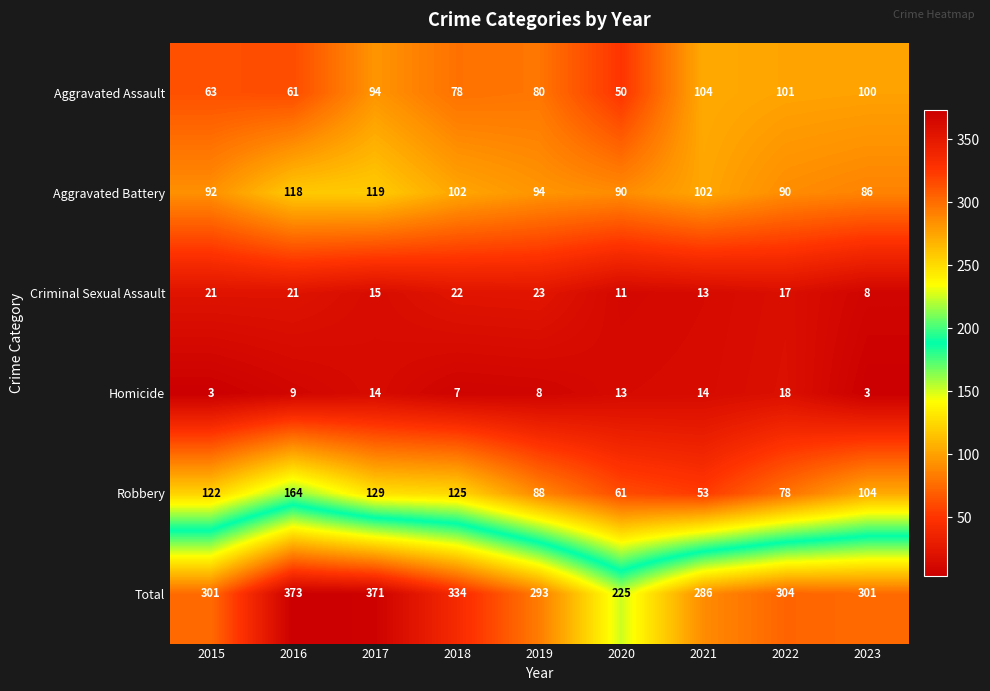

Which category has the highest value across all series?

2016